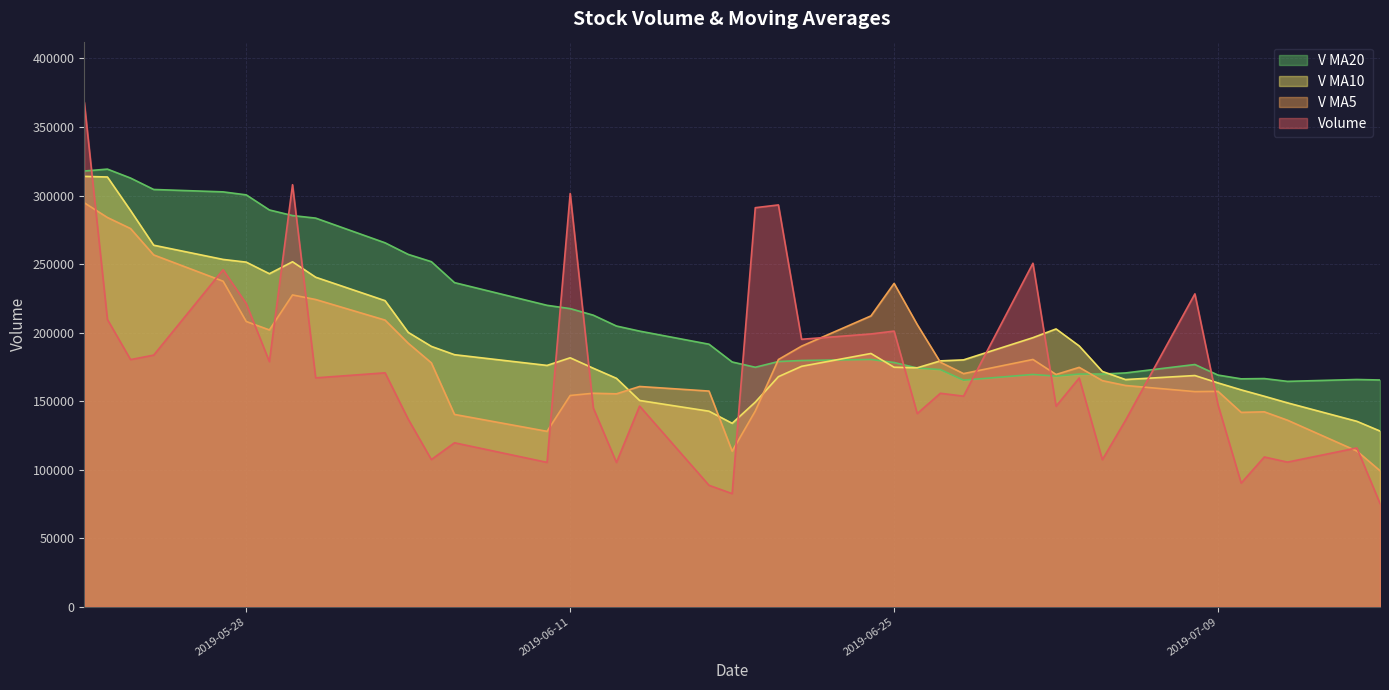

Does the chart have visible grid lines?

Yes